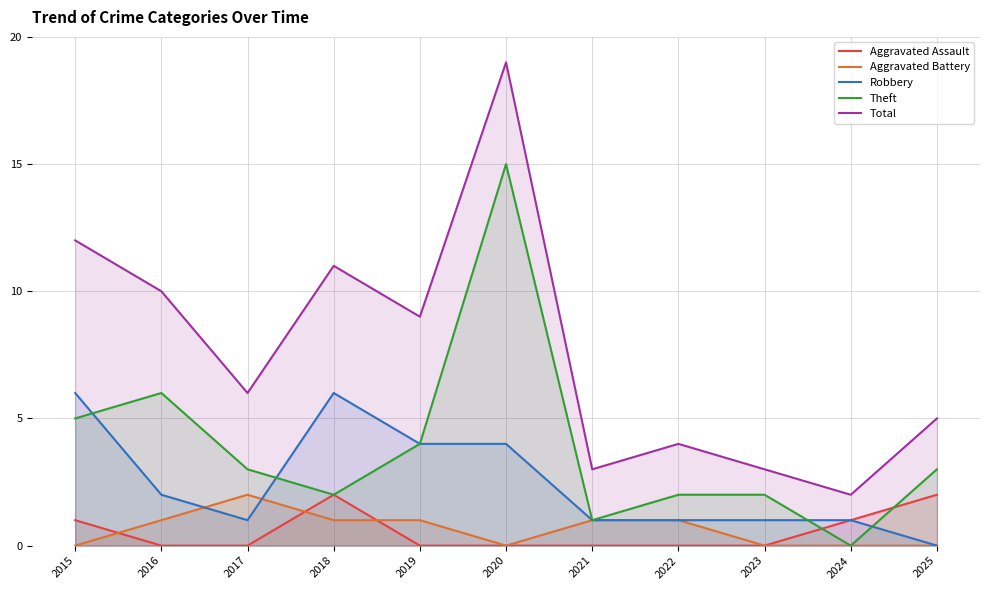

What is the average value of the Aggravated Battery series?

1